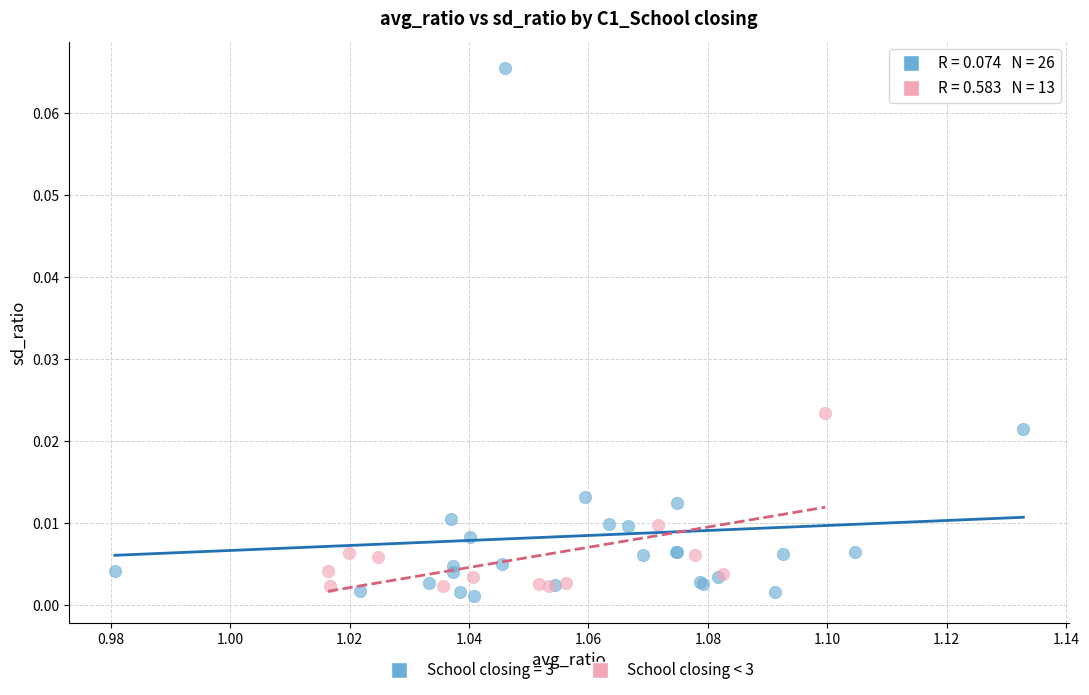

Which series has the widest spread of Y values?

School closing = 3